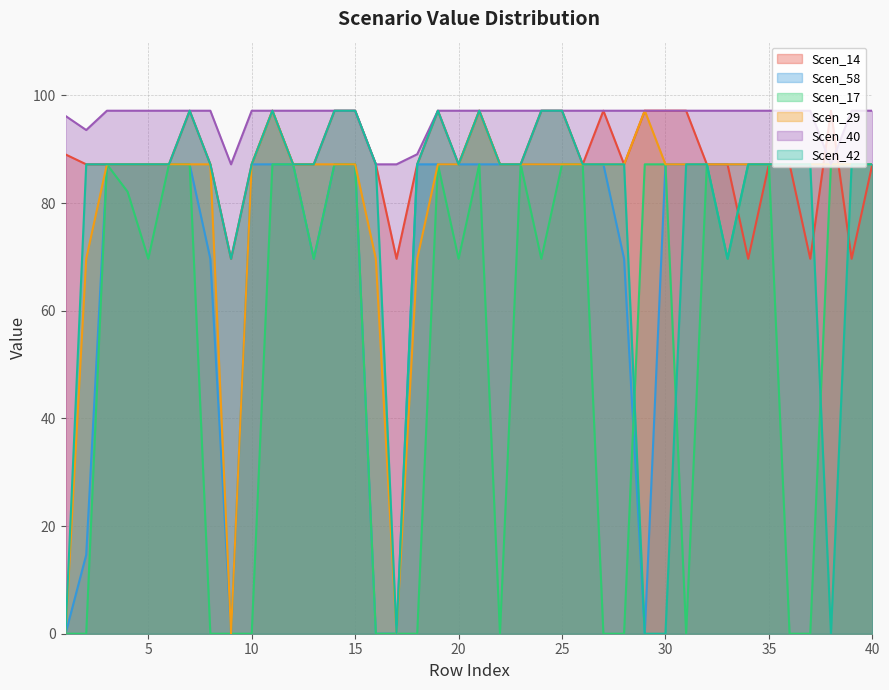

What is the total value across all series at 13?

498.1